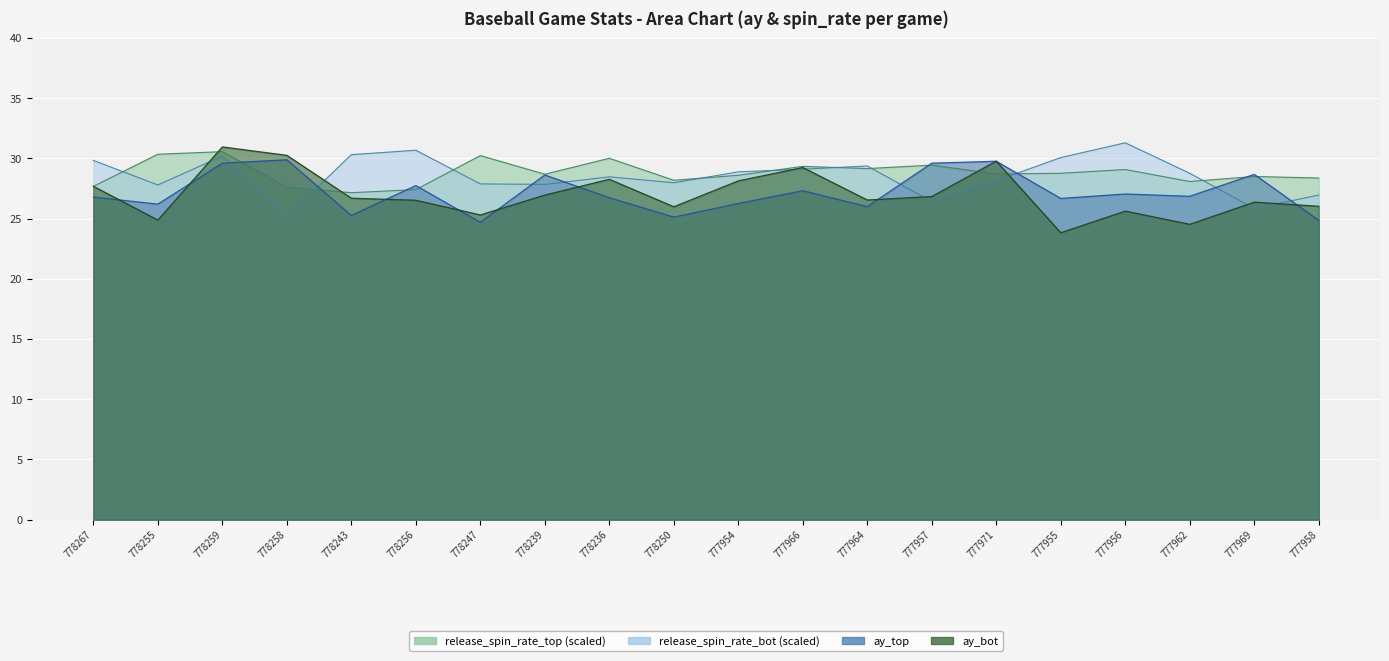

How many data points in ay_top are above 26?

15